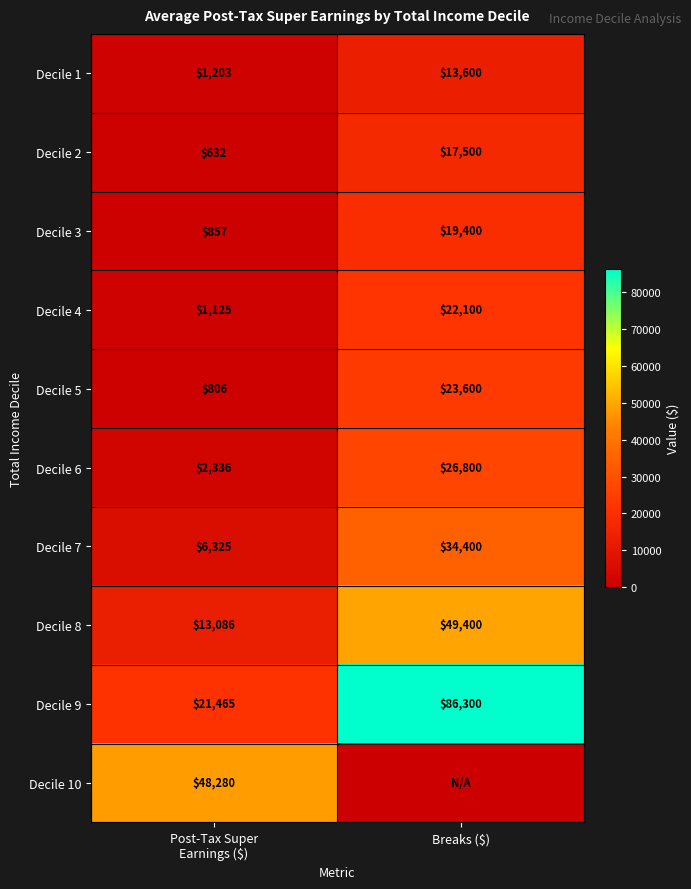

What is the sum of all Decile 8 values?

62486